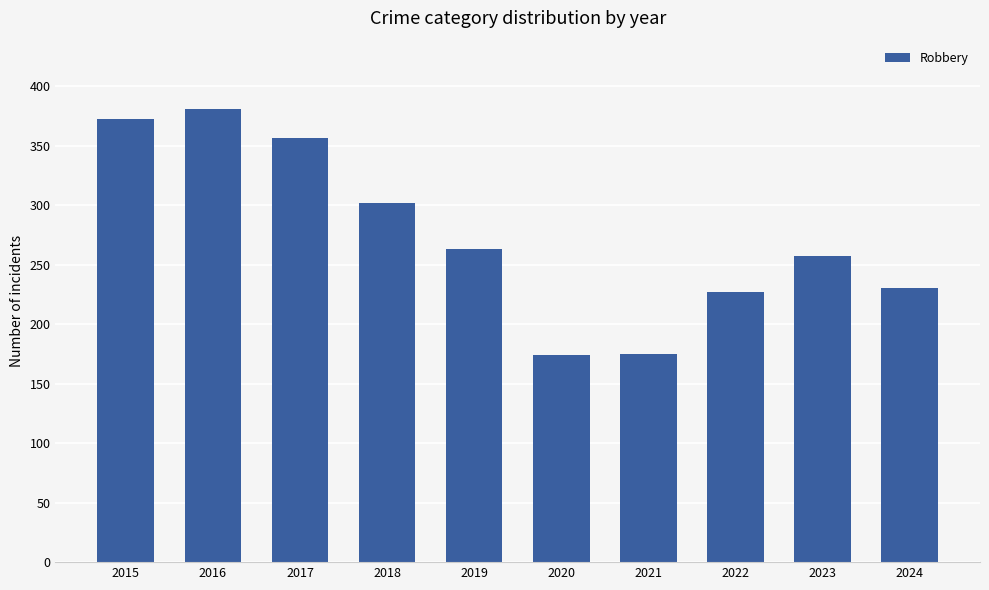

The chart shows a value of 92 at 2019. True or false?

False